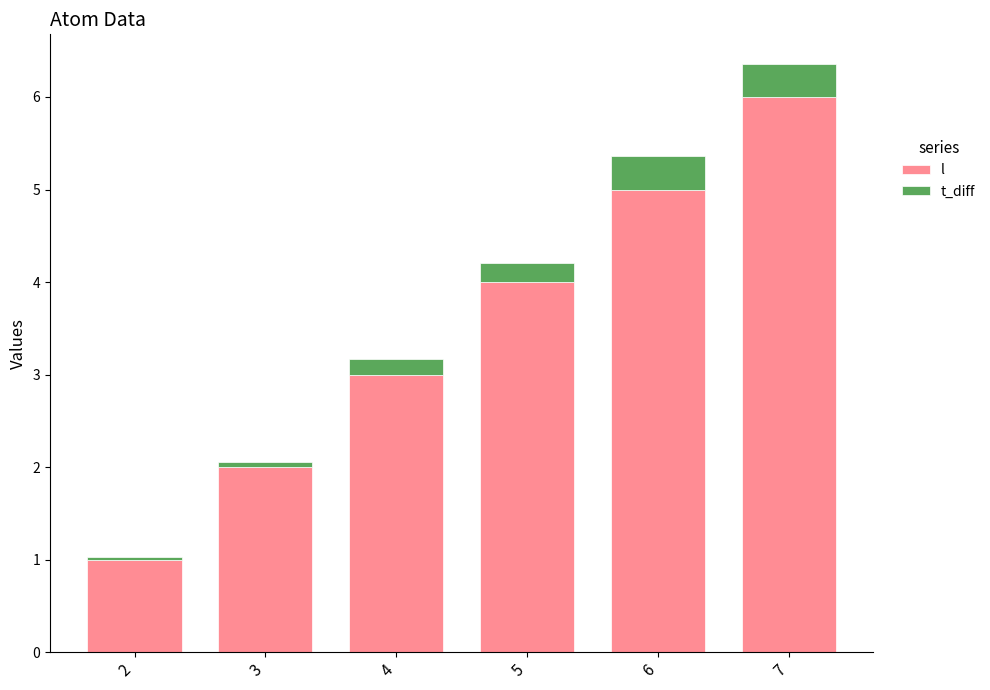

What is the total value across all series at 4?

3.2